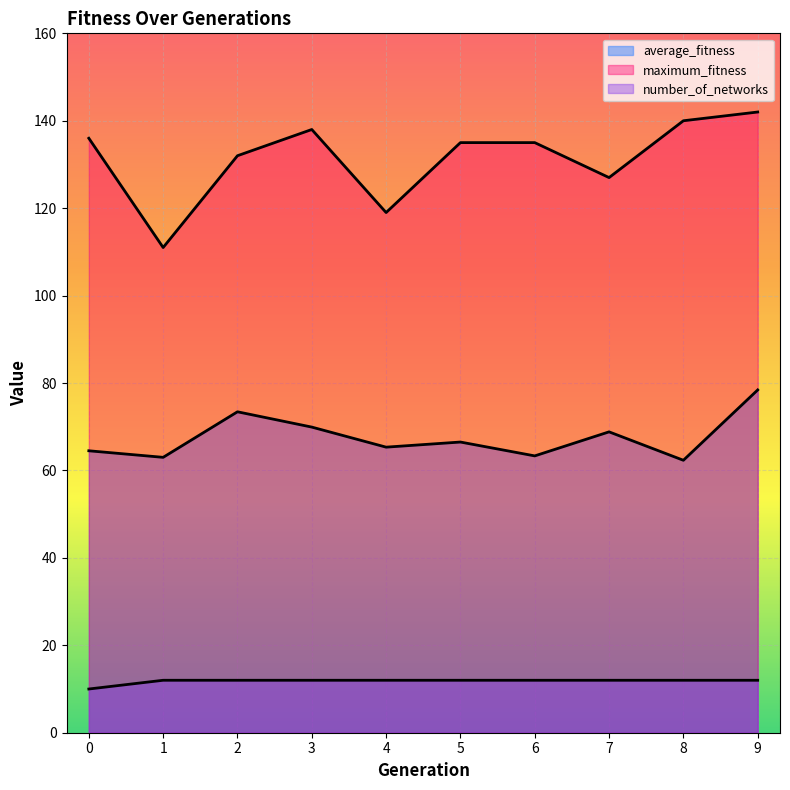

What is the sum of the number_of_networks values at 4 and 3?

24.0